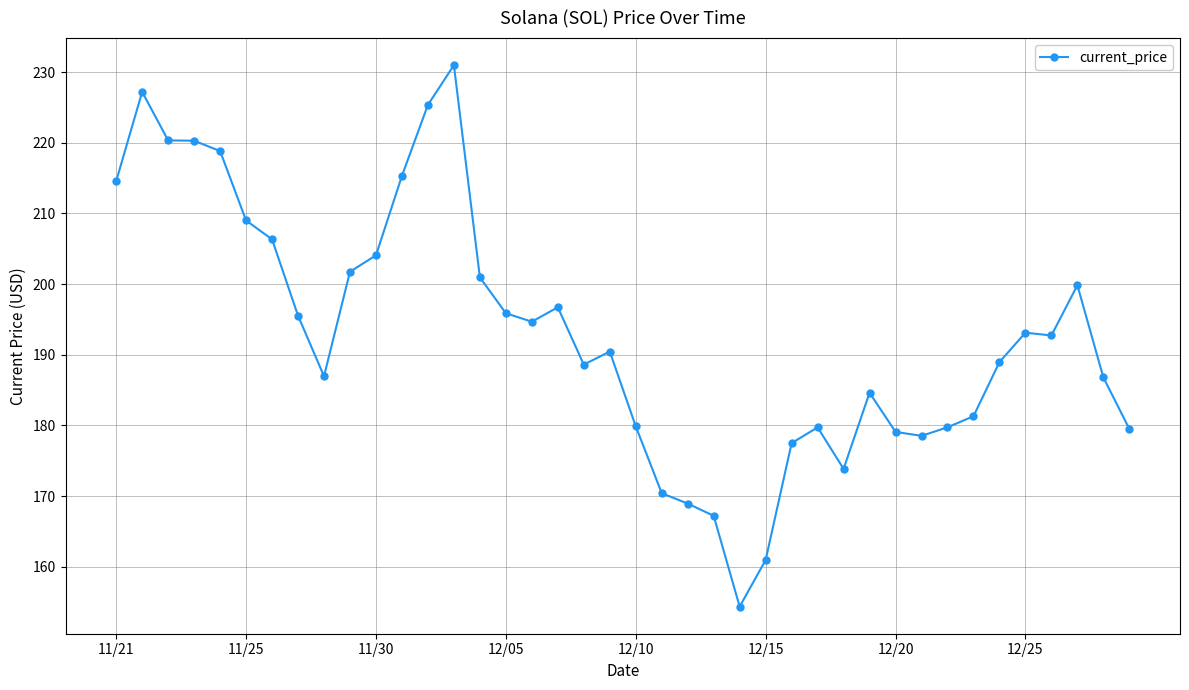

What is the smallest value displayed?

154.3